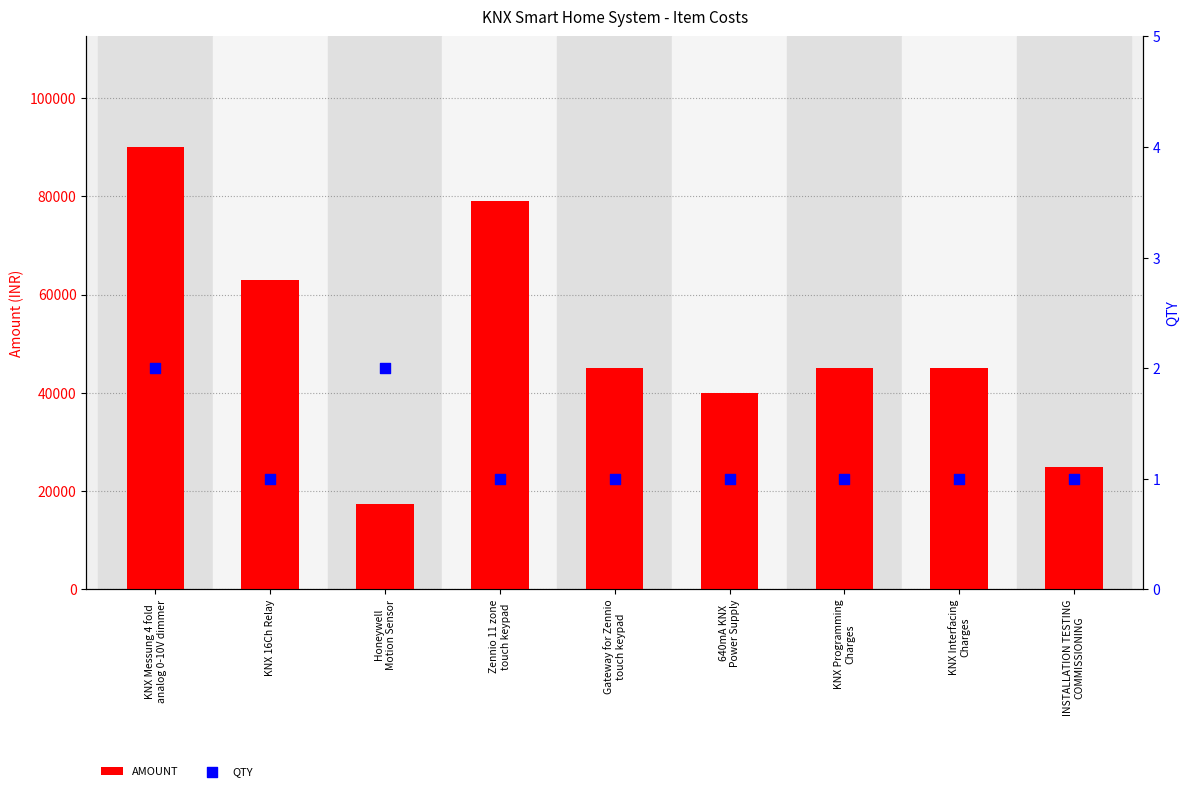

At how many categories does at least one series exceed 12540?

9